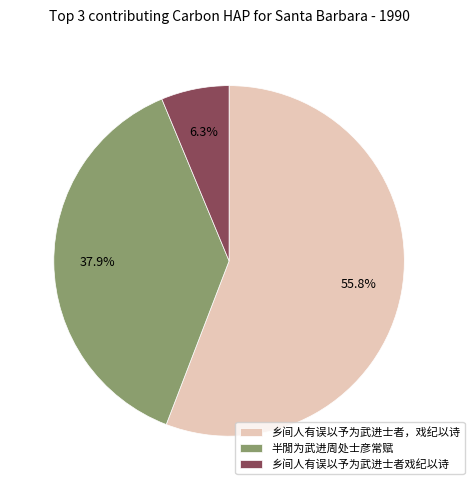

Which category has the biggest portion of the pie?

乡间人有误以予为武进士者，戏纪以诗